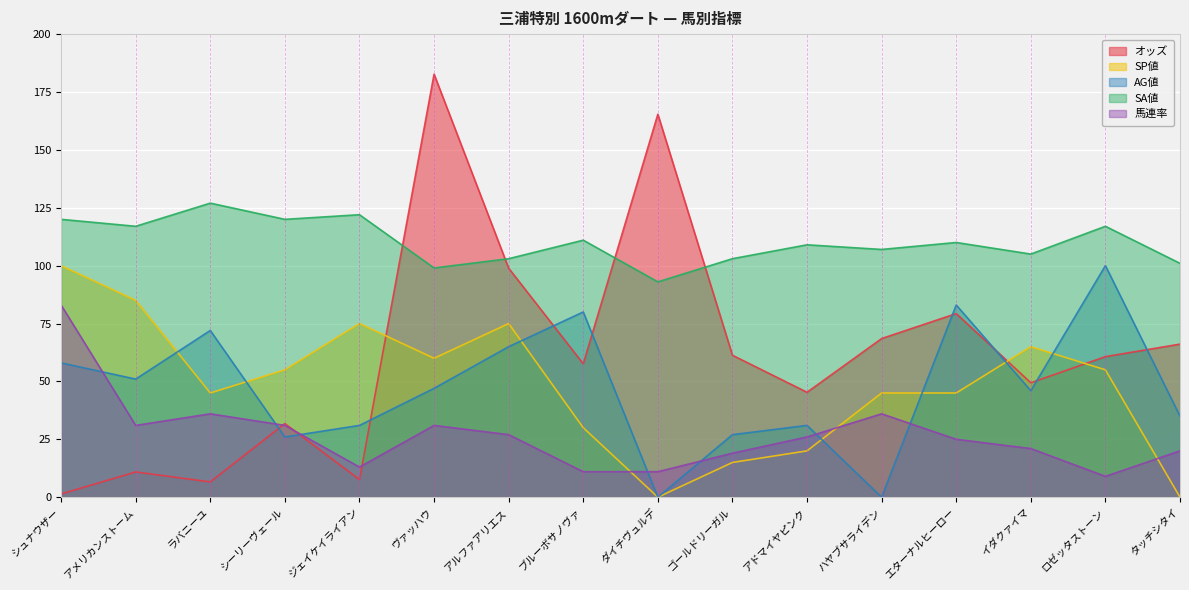

What value does the オッズ series have at シーリーヴェール?

31.8